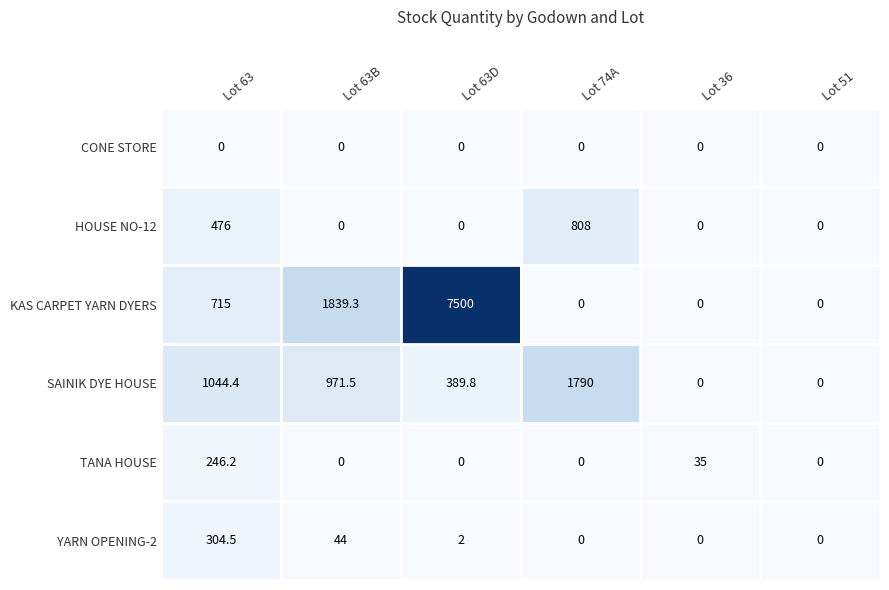

What is the average value of the TANA HOUSE series?

46.9